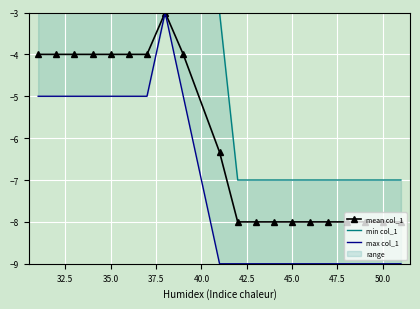

True or false: mean col_1 has more than 0 points higher than both neighbors.

True